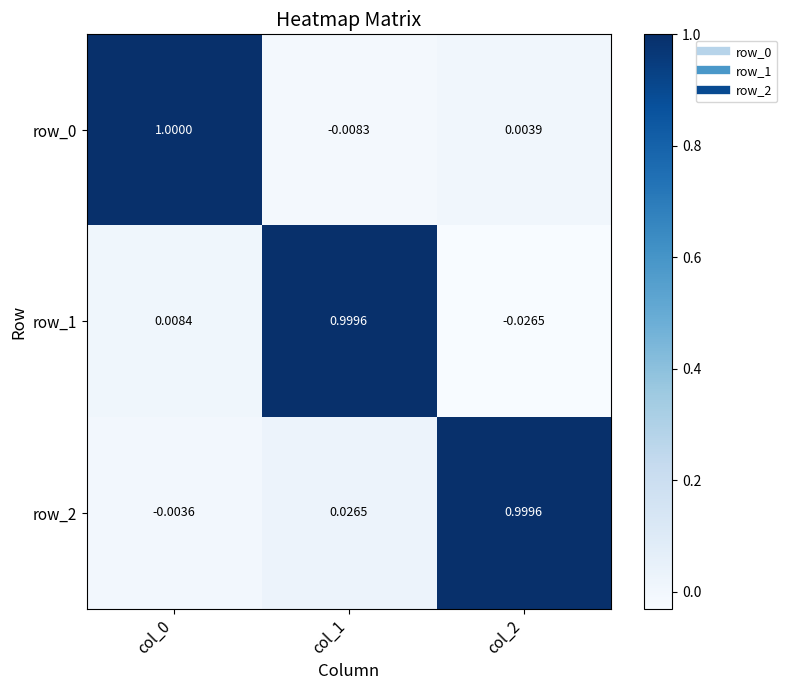

Which series has the widest spread of values?

row_1